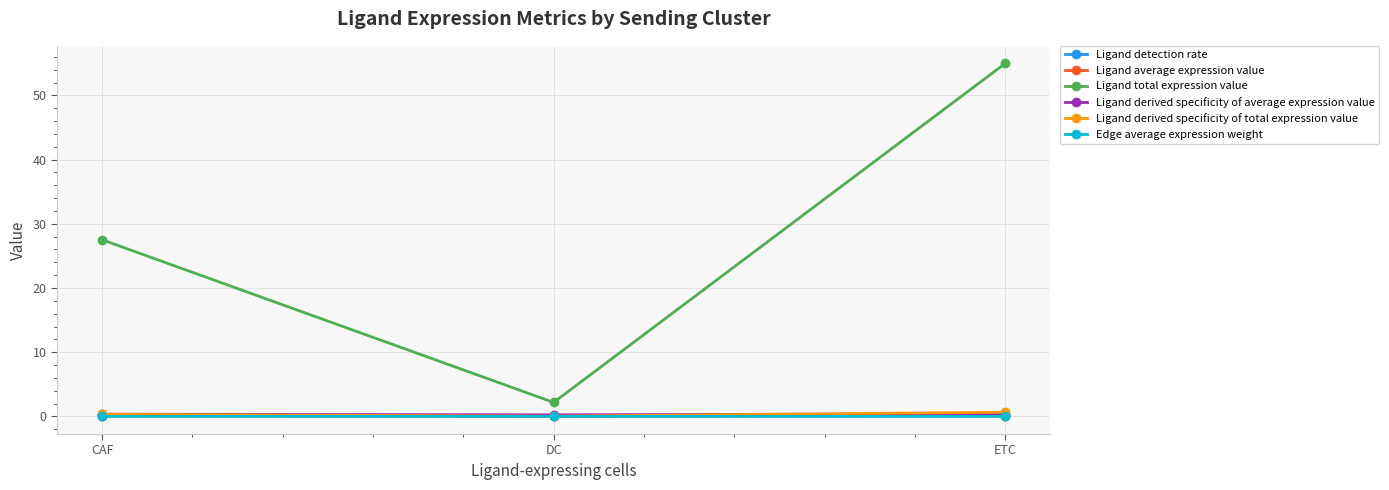

At which category is the sum across all series the highest?

ETC